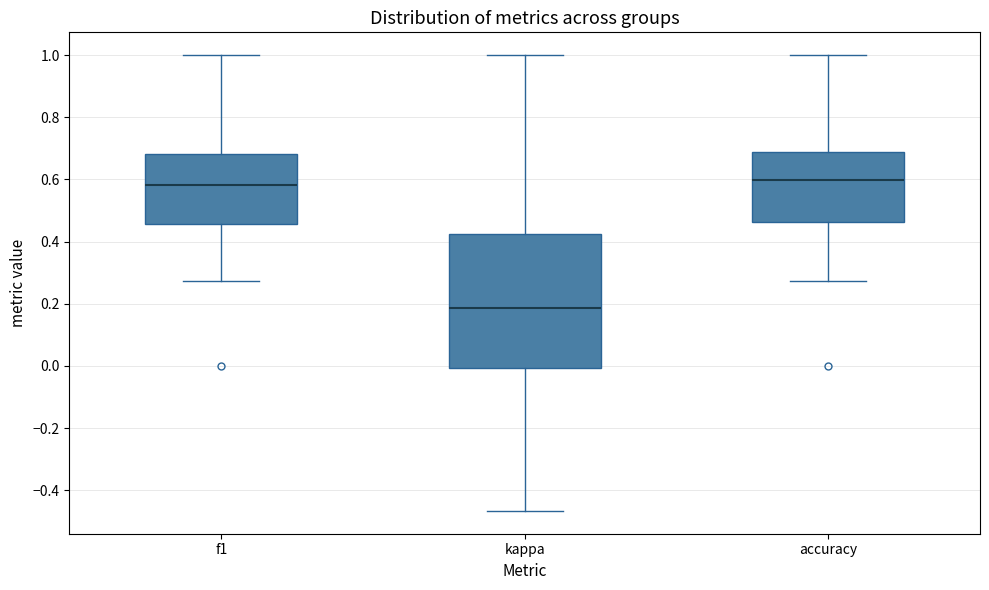

Reading left to right, transcribe this box plot: for each box, give where its median line is, the range the box spans, and where its two whiskers end, as read against the y-axis. The values are not printed on the chart, so give them approximately, as read against the axis.

f1: median 0.58, box 0.46 to 0.68, whiskers 0.28 to 1.00
kappa: median 0.18, box 0.00 to 0.42, whiskers -0.46 to 1.00
accuracy: median 0.60, box 0.46 to 0.68, whiskers 0.28 to 1.00